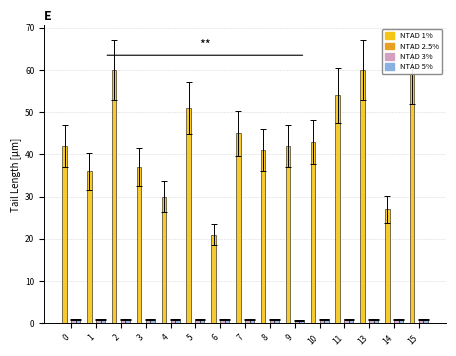

What is the maximum value shown in the chart?

60.0